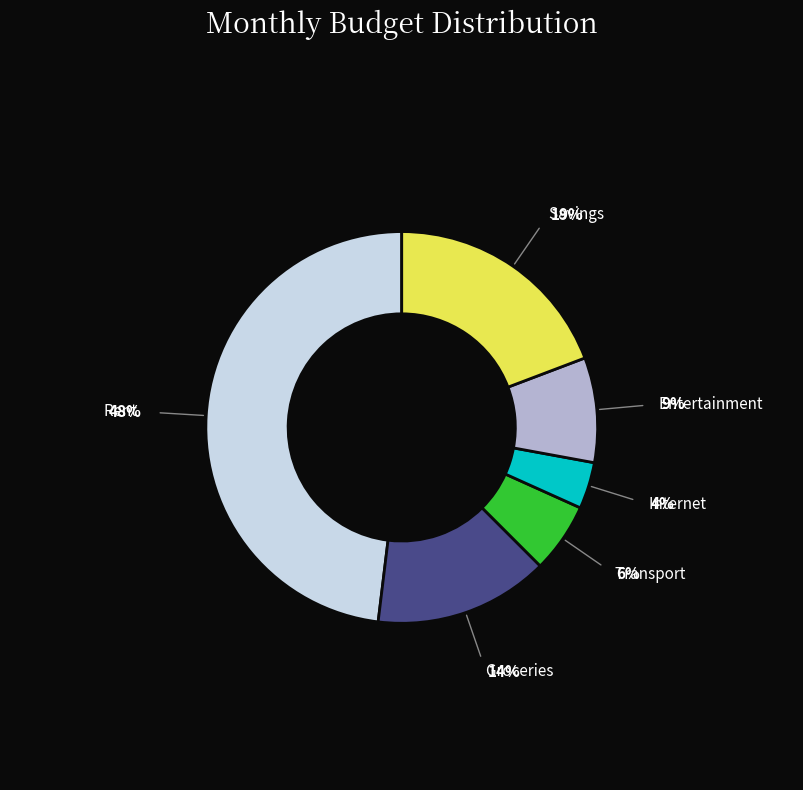

To the nearest percent, what is the combined percentage of Transport and Savings?

25%